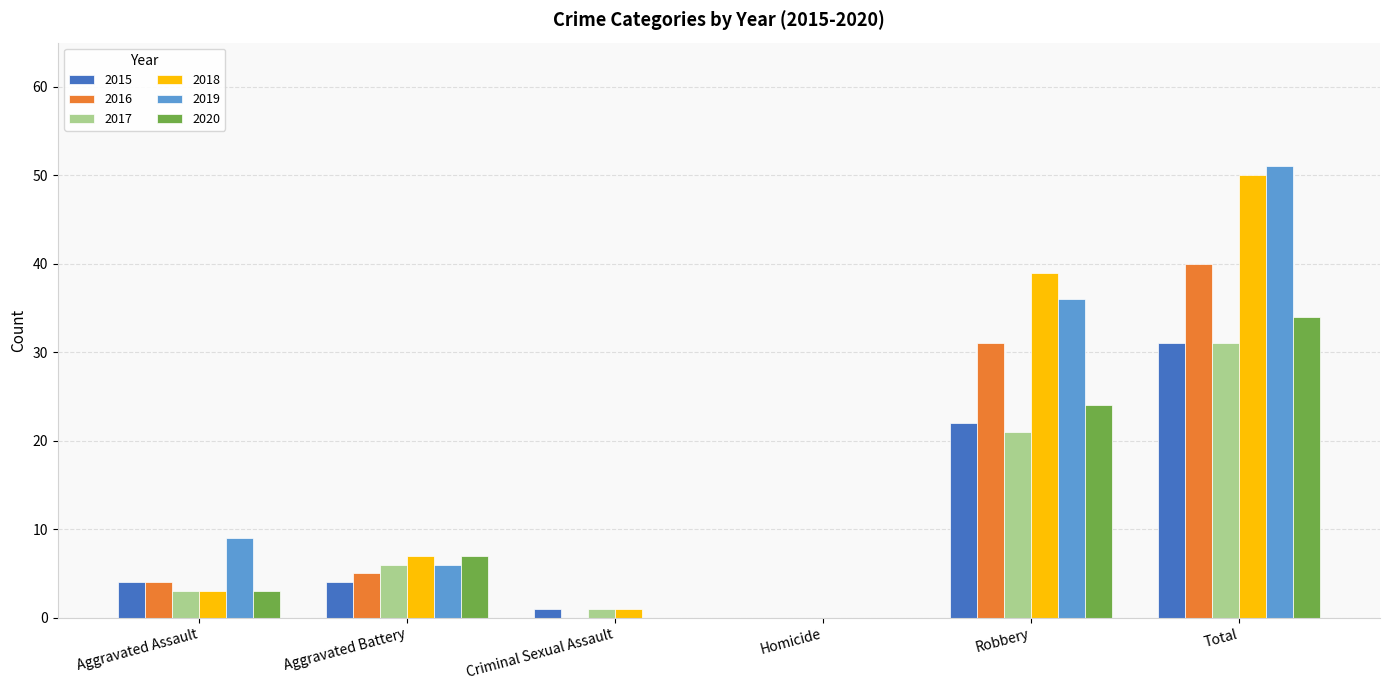

Which category has the highest value in the 2017 series?

Total